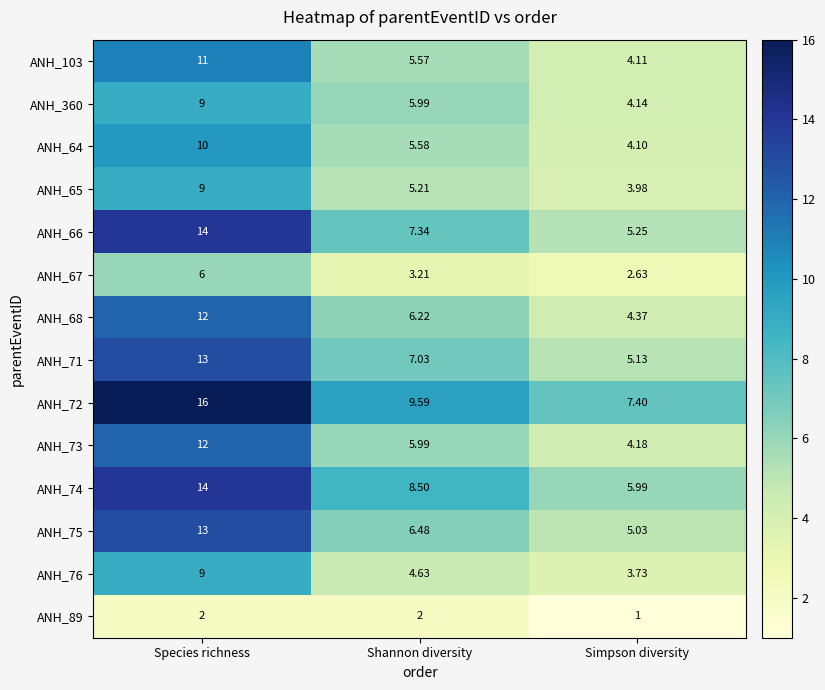

At Simpson diversity, list the series in order from largest to smallest.

ANH_72, ANH_74, ANH_66, ANH_71, ANH_75, ANH_68, ANH_73, ANH_360, ANH_103, ANH_64, ANH_65, ANH_76, ANH_67, ANH_89